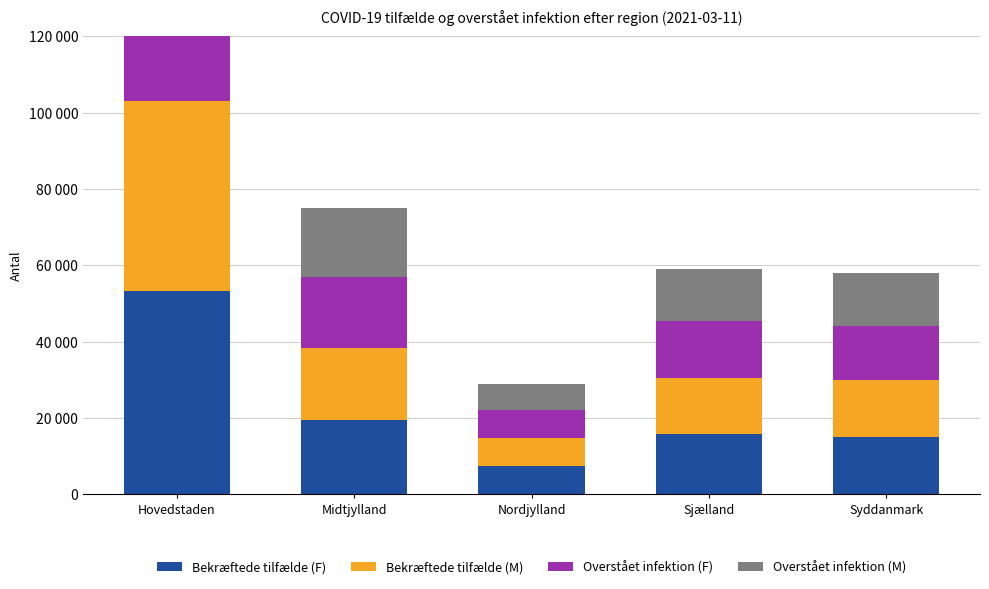

The Bekræftede tilfælde (F) series shows 14928 at Syddanmark. True or false?

True